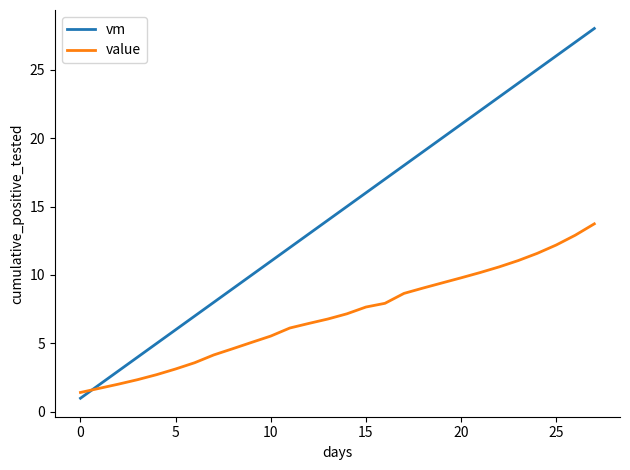

What is the minimum value shown in the chart?

1.0